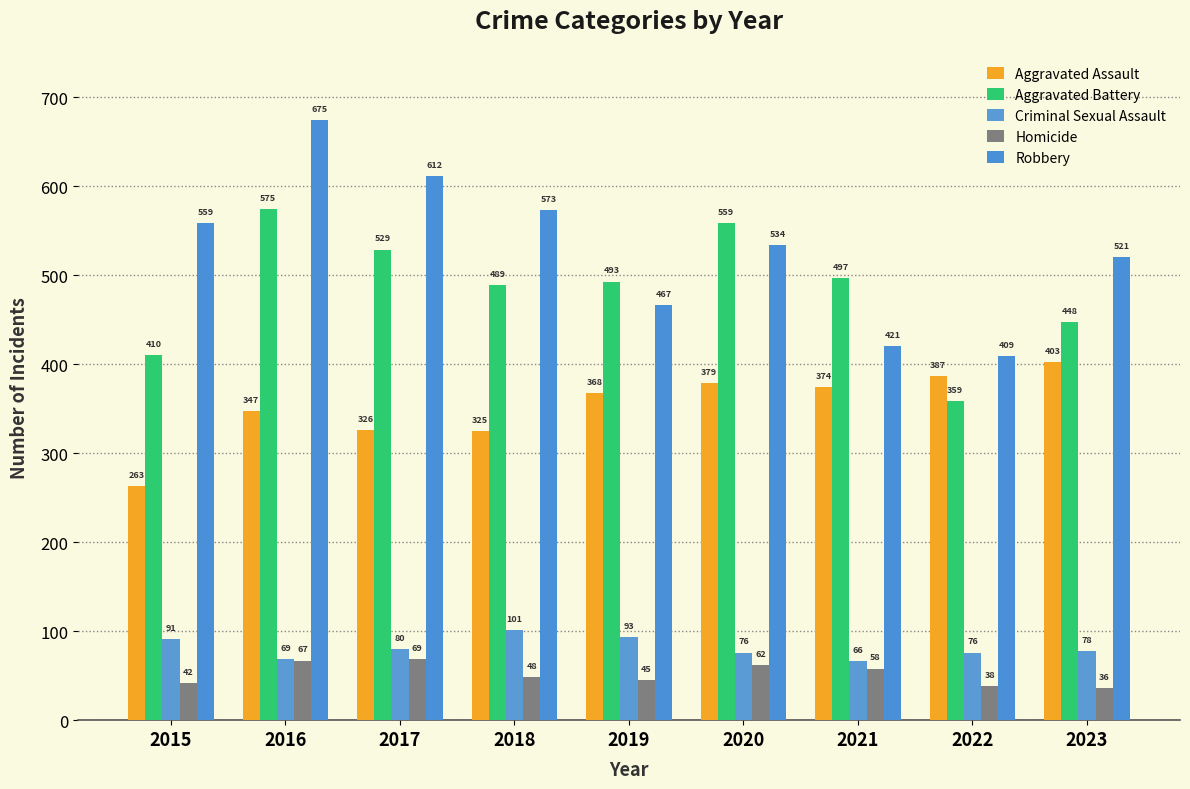

What is the lowest value of the Aggravated Battery series?

359